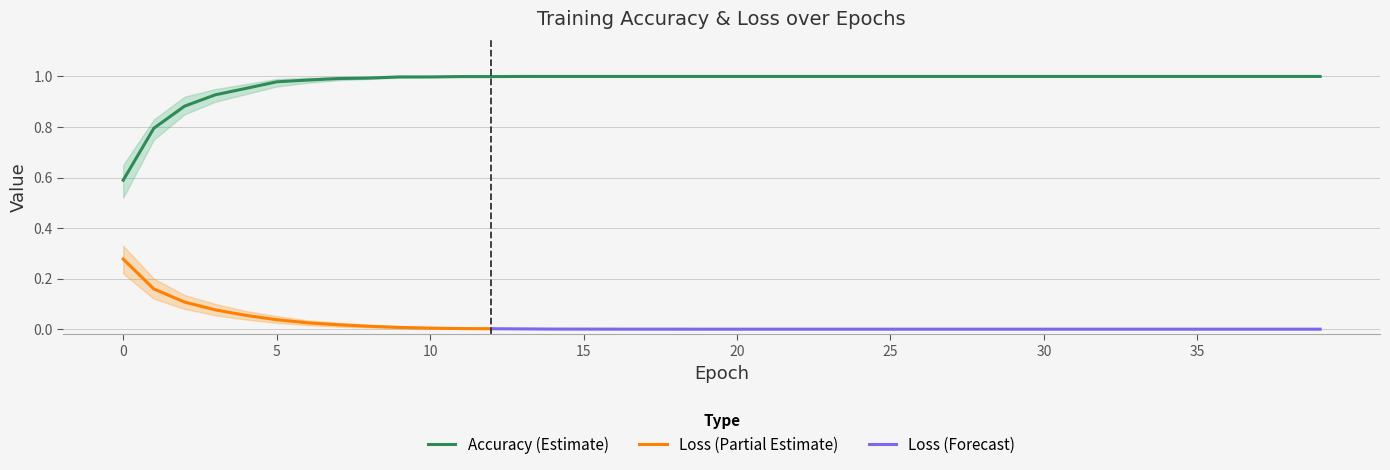

At which category does the chart reach its minimum across all series?

39